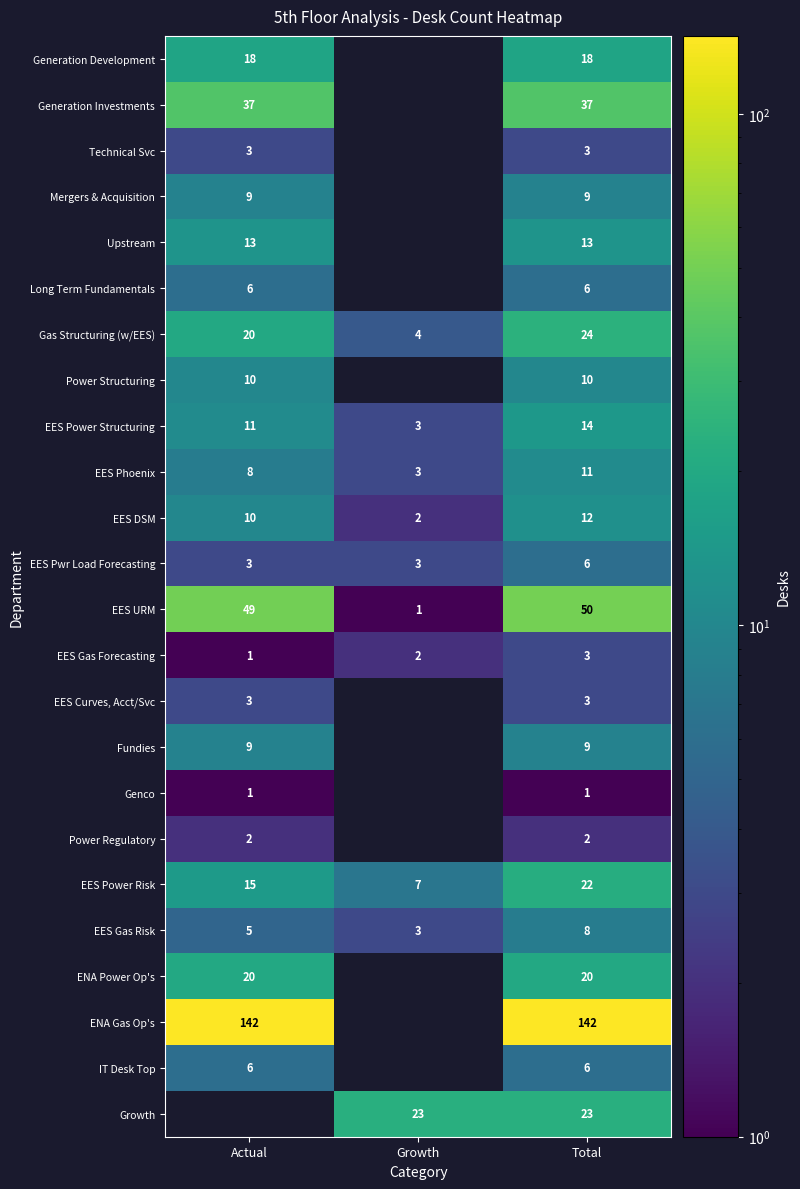

What is the total value across all series at Total?

452